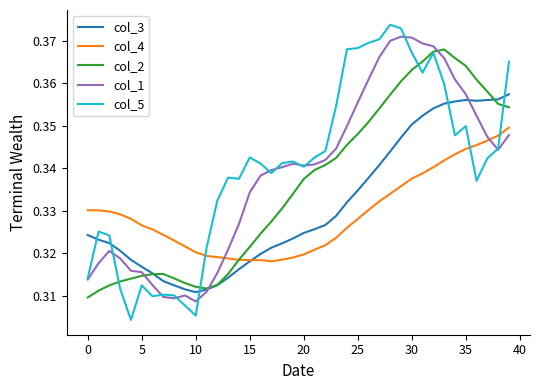

Rank the series by their average value, from highest to lowest.

col_5, col_1, col_2, col_3, col_4